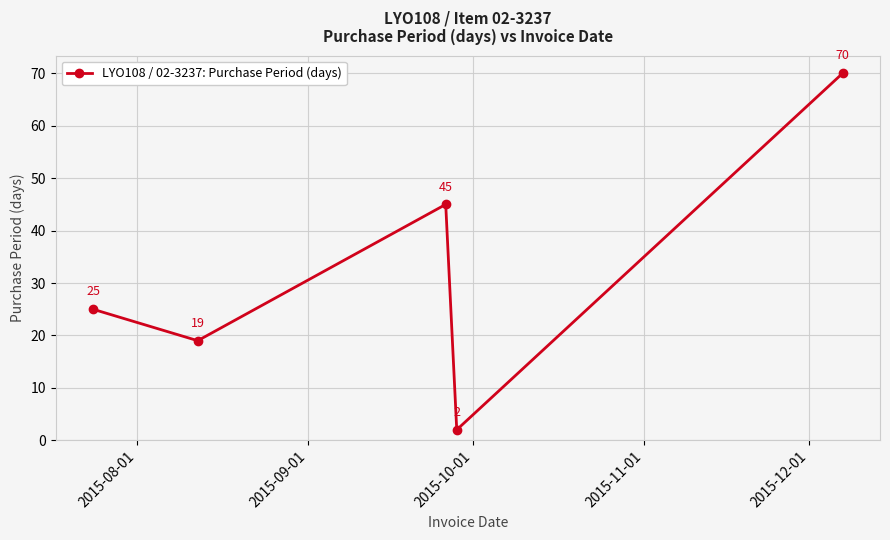

What is the sum of all values?

161